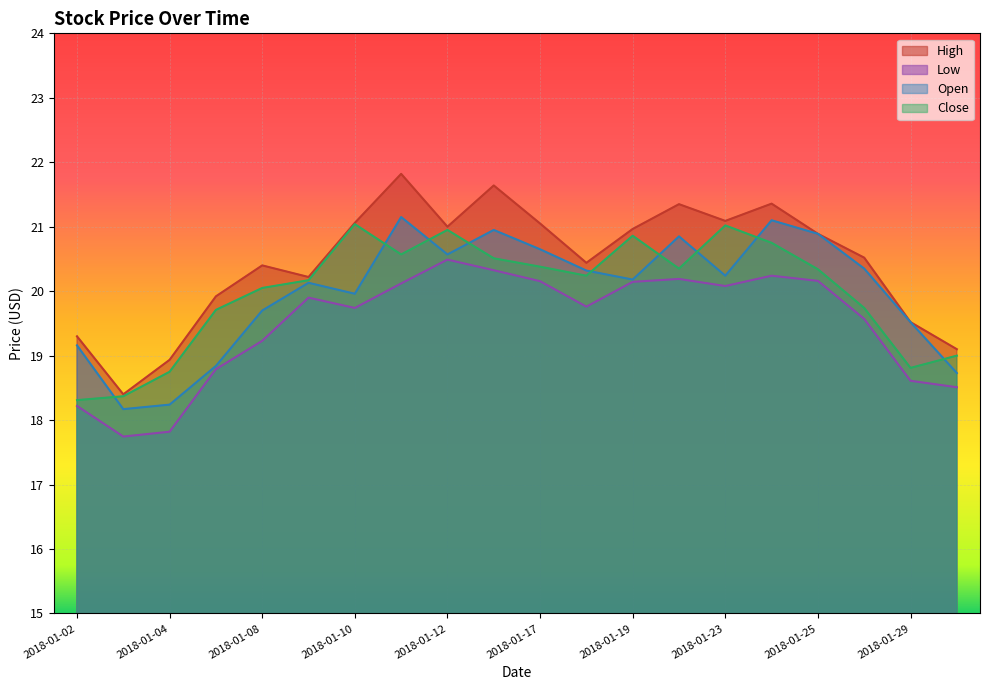

True or false: Open and High cross at least once.

False